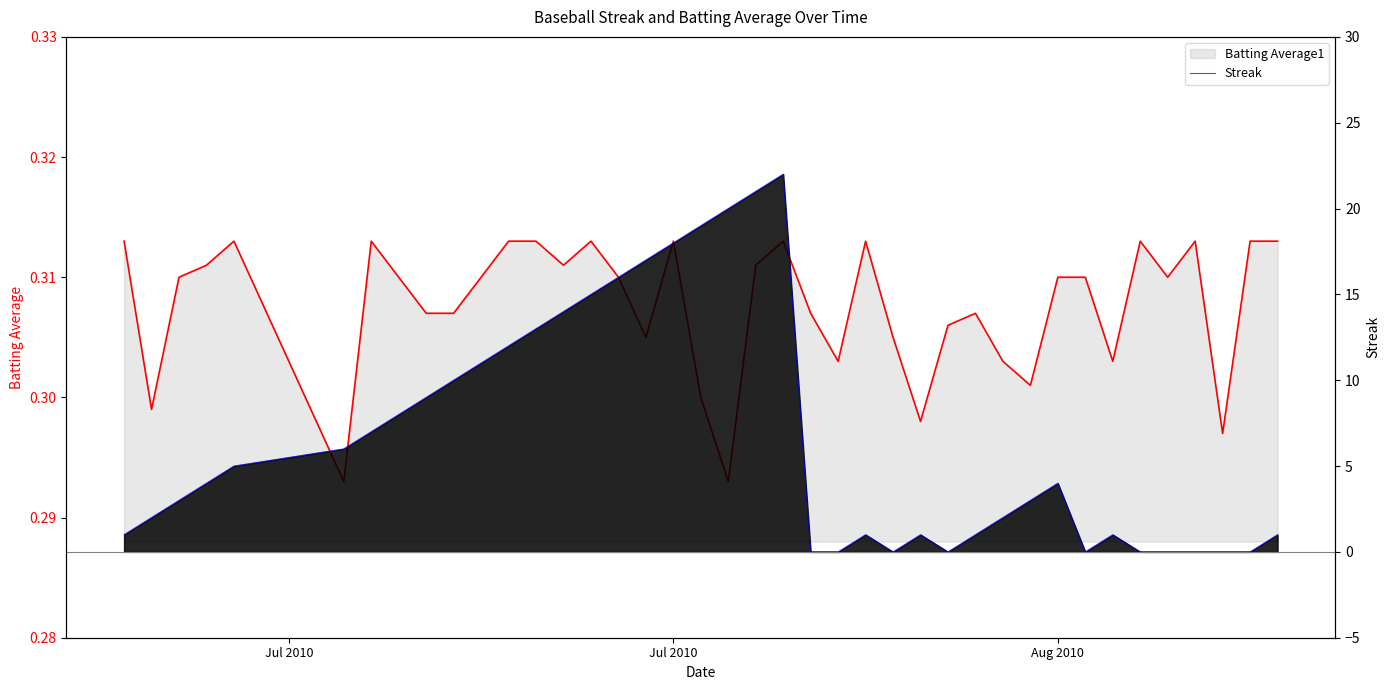

How many values in the Streak series are below 4?

20